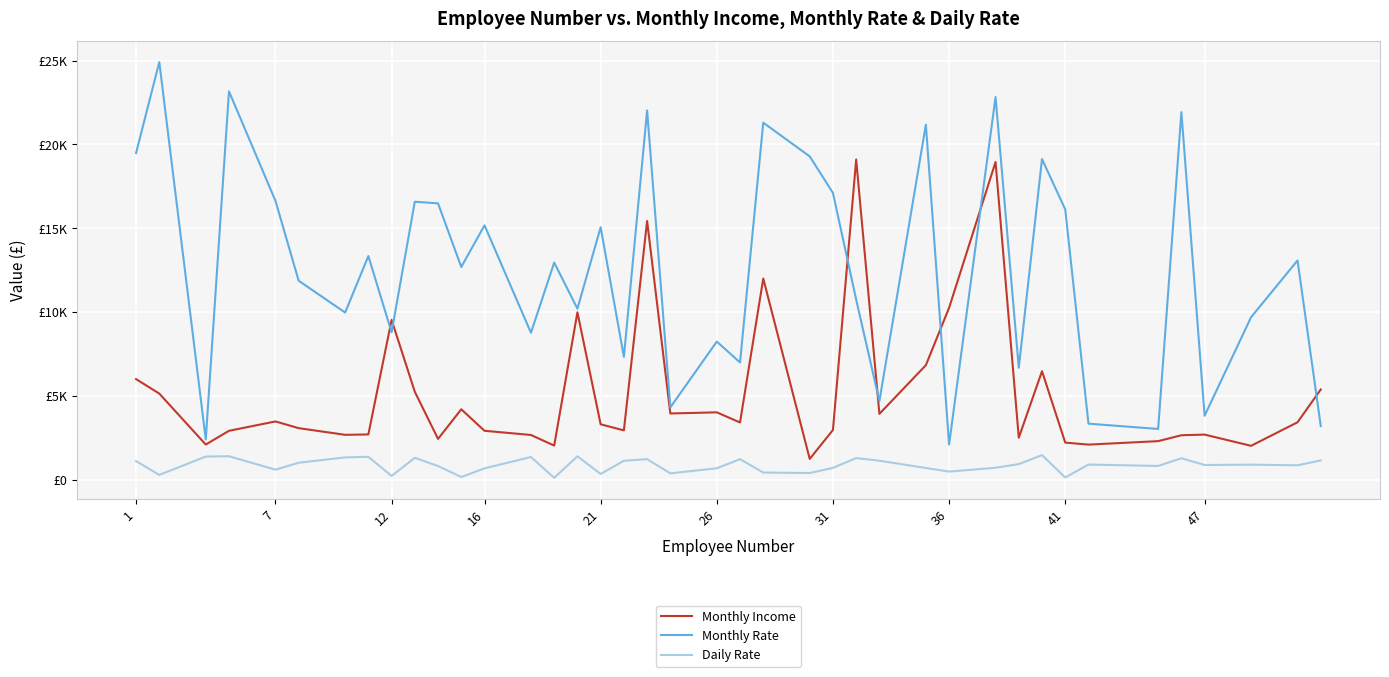

What are all the series names shown in the legend?

Monthly Income, Monthly Rate, Daily Rate